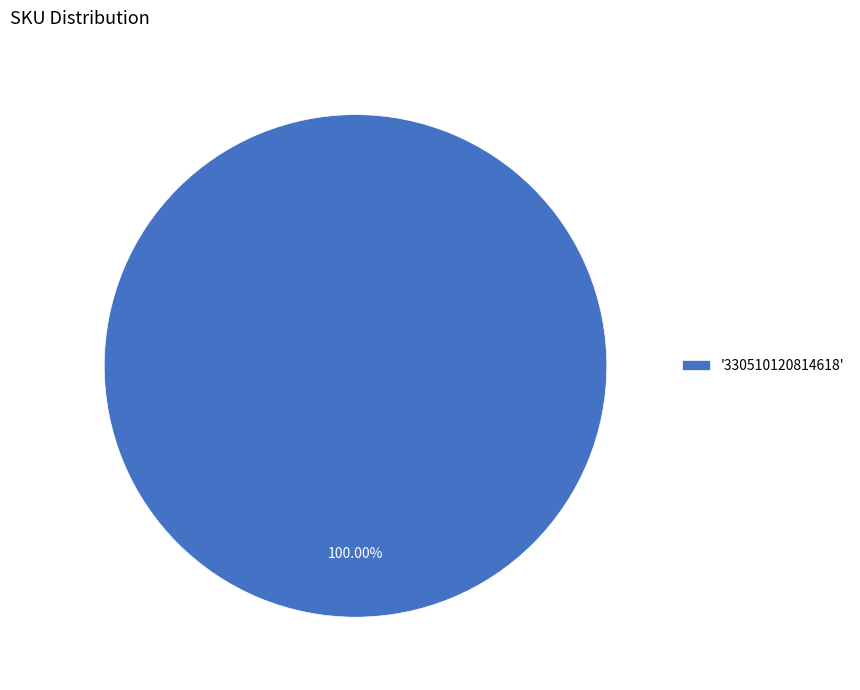

Rank the categories by value from highest to lowest.

'330510120814618'